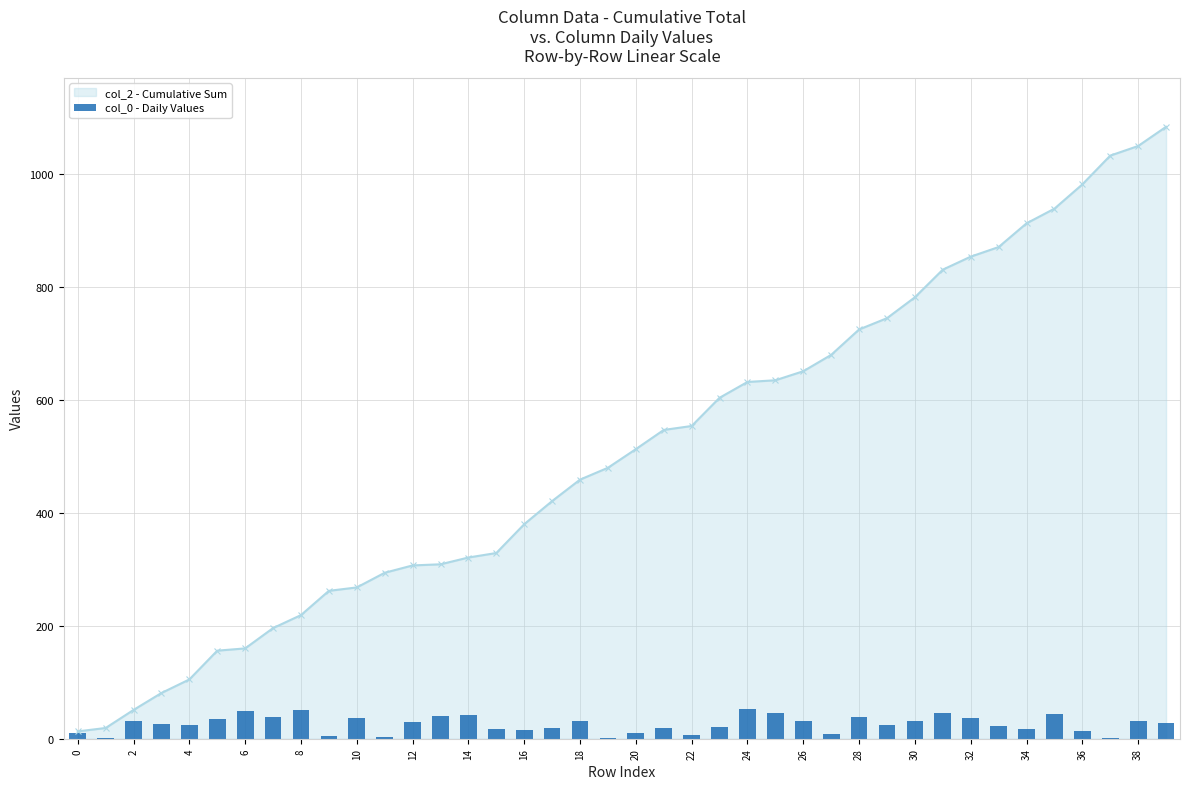

The value at 14 is 64. True or false?

False